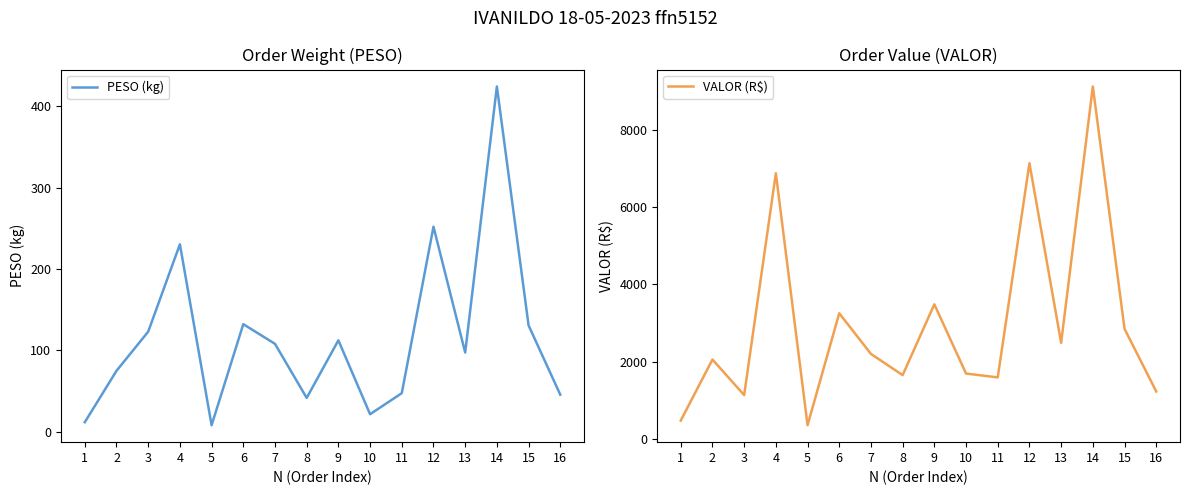

What is the minimum value for VALOR (R$)?

347.9